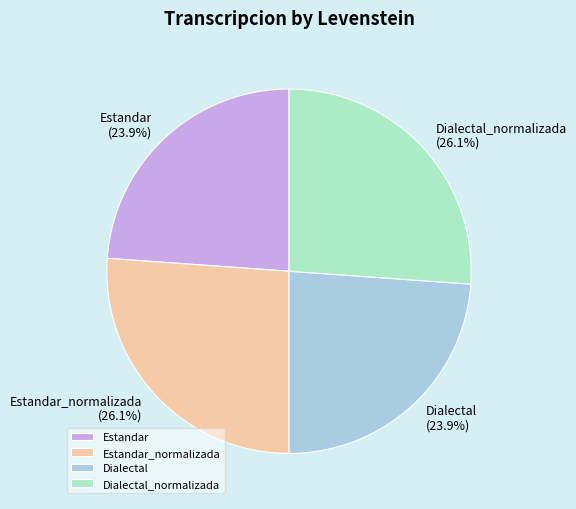

Is Dialectal_normalizada the majority of the pie?

No